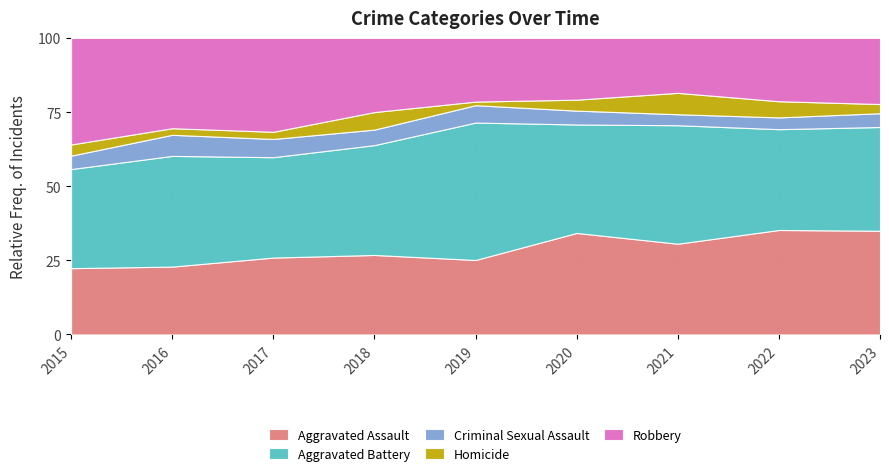

Reading left to right, list all the values displayed in this chart.

Aggravated Assault: 89	103	118	118	103	176	157	142	113
Aggravated Battery: 133	168	154	163	190	188	205	137	113
Criminal Sexual Assault: 18	32	28	23	24	24	19	16	15
Homicide: 15	10	11	26	5	19	37	22	10
Robbery: 143	137	144	110	88	107	95	86	72